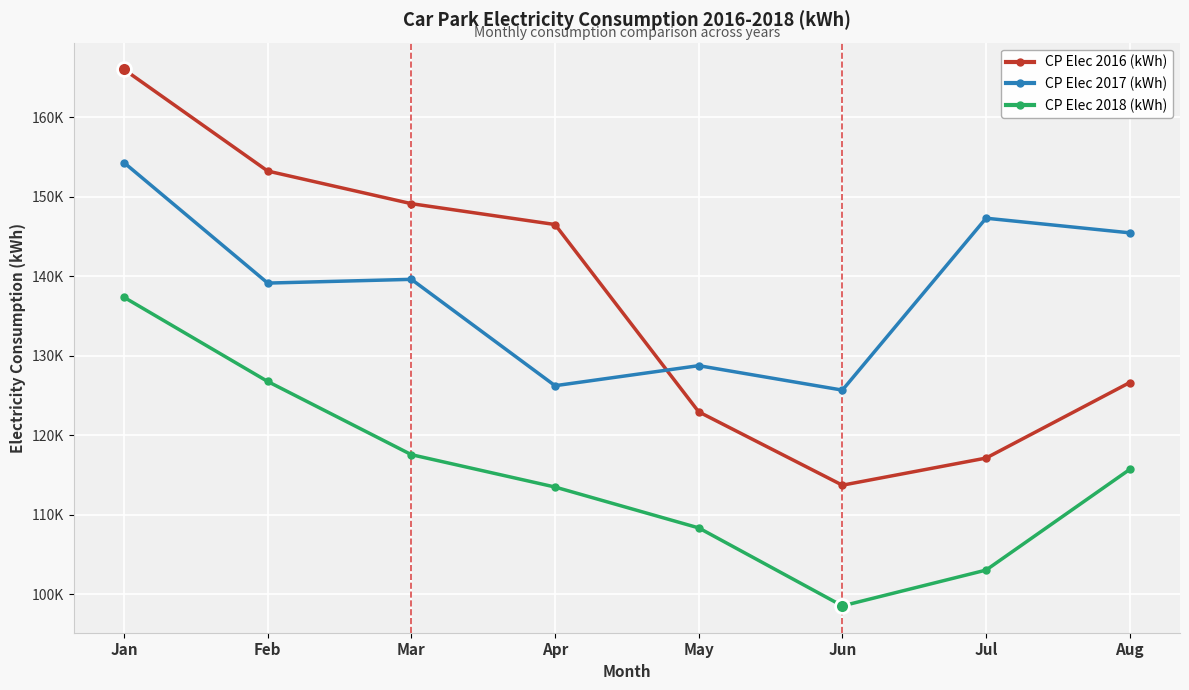

List the labels in order of CP Elec 2017 (kWh) value, largest first.

Jan, Jul, Aug, Mar, Feb, May, Apr, Jun